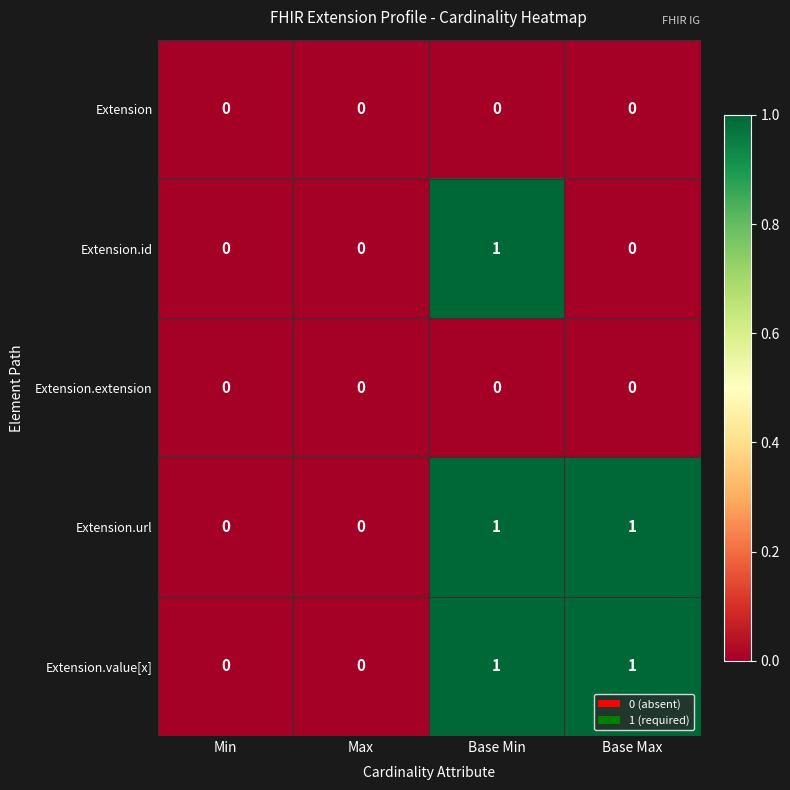

Reading left to right, list all the values displayed in this chart.

Extension: Min=0	Max=0	Base Min=0	Base Max=0
Extension.id: Min=0	Max=0	Base Min=1	Base Max=0
Extension.extension: Min=0	Max=0	Base Min=0	Base Max=0
Extension.url: Min=0	Max=0	Base Min=1	Base Max=1
Extension.value[x]: Min=0	Max=0	Base Min=1	Base Max=1